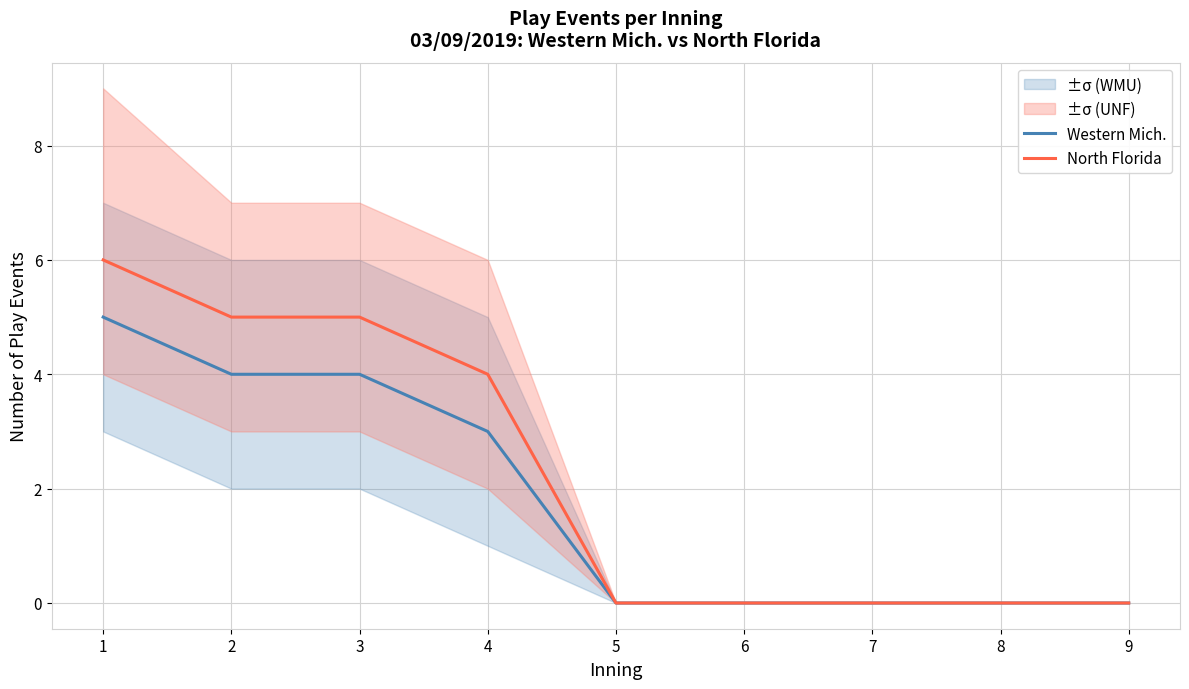

What is the sum of the North Florida values at 7 and 2?

5